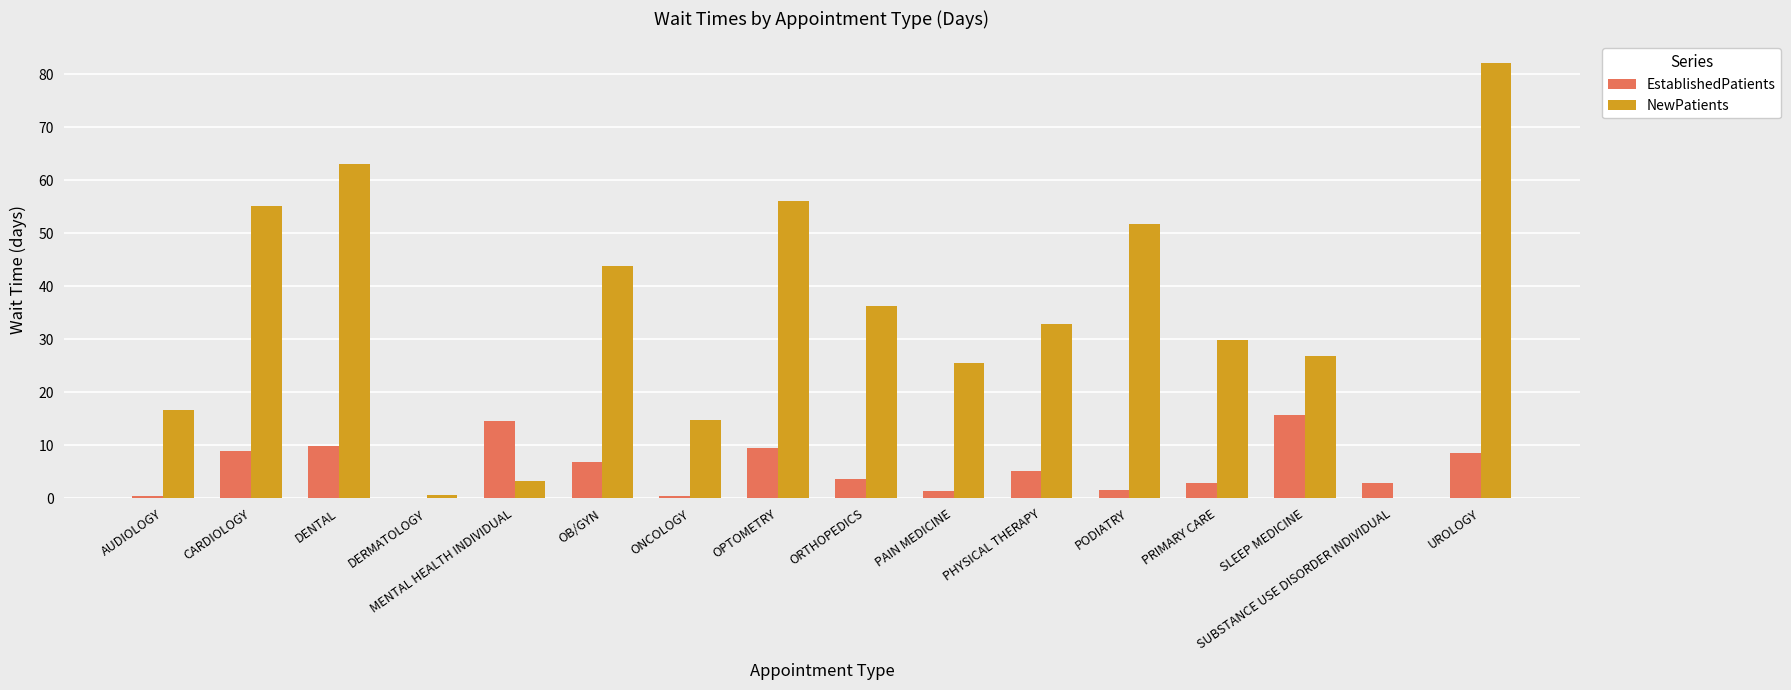

What is the sum of the EstablishedPatients values at SLEEP MEDICINE and UROLOGY?

24.2